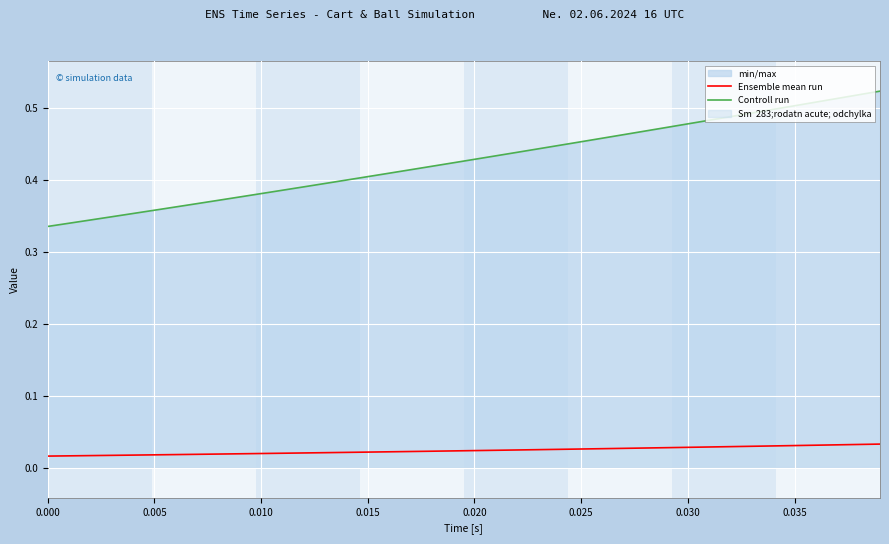

Reading left to right, what are all the values shown in this chart?

Ensemble mean run: 0.0	0.0	0.0	0.0	0.0	0.0	0.0	0.0	0.0	0.0	0.0	0.0	0.0	0.0	0.0	0.0	0.0	0.0	0.0	0.0	0.0	0.0	0.0	0.0	0.0	0.0	0.0	0.0	0.0	0.0	0.0	0.0	0.0	0.0	0.0	0.0	0.0	0.0	0.0	0.0
Controll run: 0.3	0.3	0.3	0.3	0.4	0.4	0.4	0.4	0.4	0.4	0.4	0.4	0.4	0.4	0.4	0.4	0.4	0.4	0.4	0.4	0.4	0.4	0.4	0.4	0.4	0.5	0.5	0.5	0.5	0.5	0.5	0.5	0.5	0.5	0.5	0.5	0.5	0.5	0.5	0.5